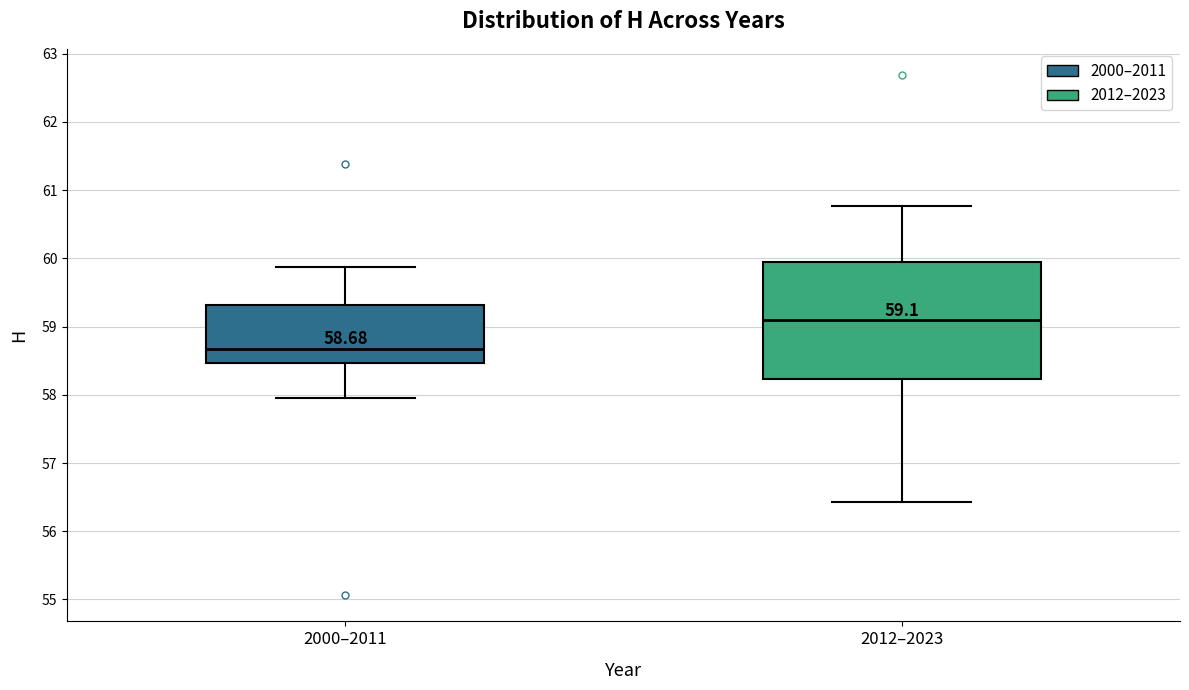

Which box's median line is the lowest?

2000–2011